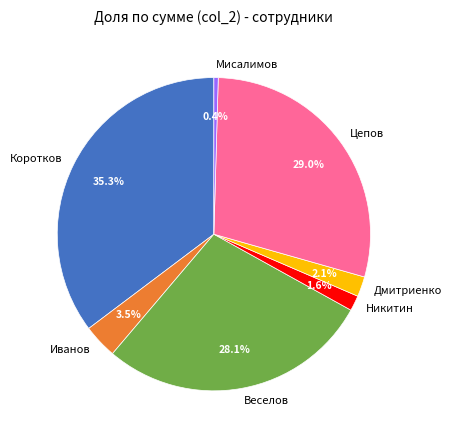

How many slices are in this pie chart?

7